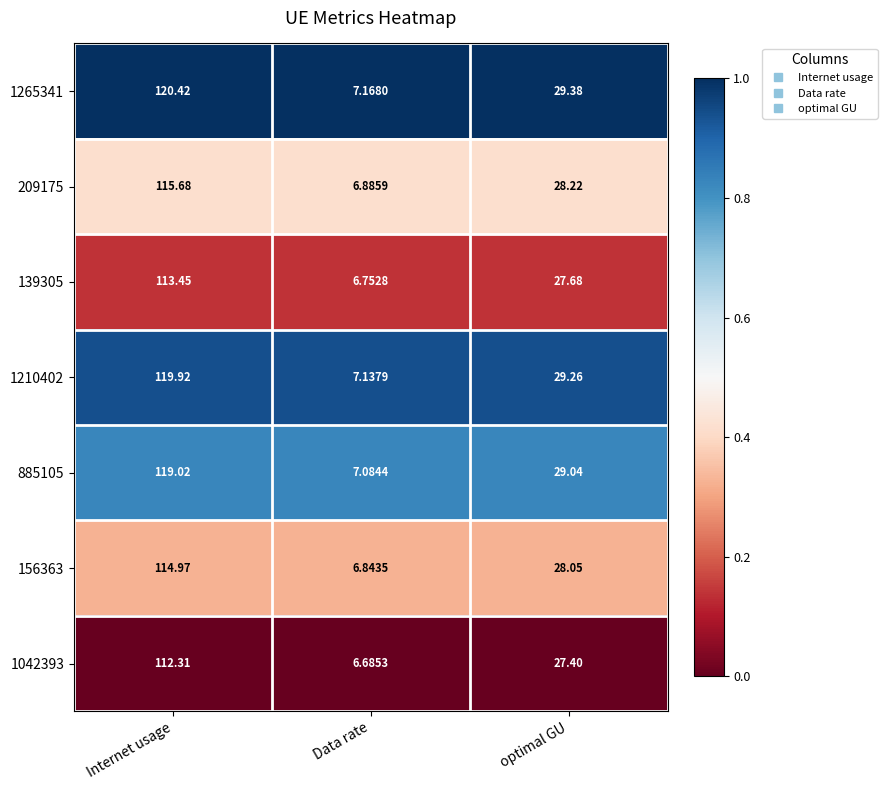

Rank the series by their maximum value, from lowest to highest.

1042393, 139305, 156363, 209175, 885105, 1210402, 1265341